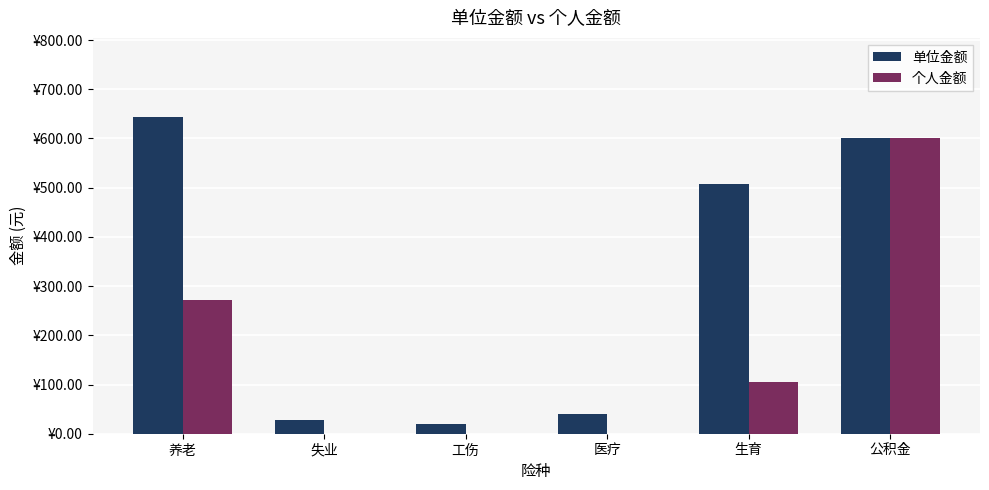

Which category has the highest value in the 个人金额 series?

公积金